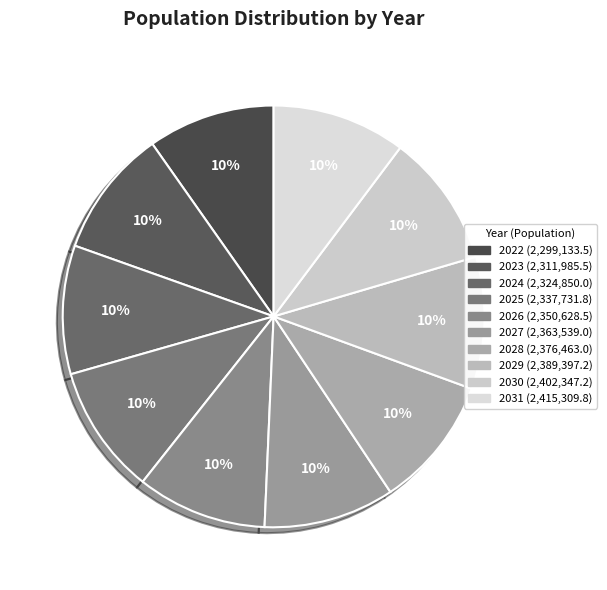

What is the change in value from 2023 to 2024?

+12864.5